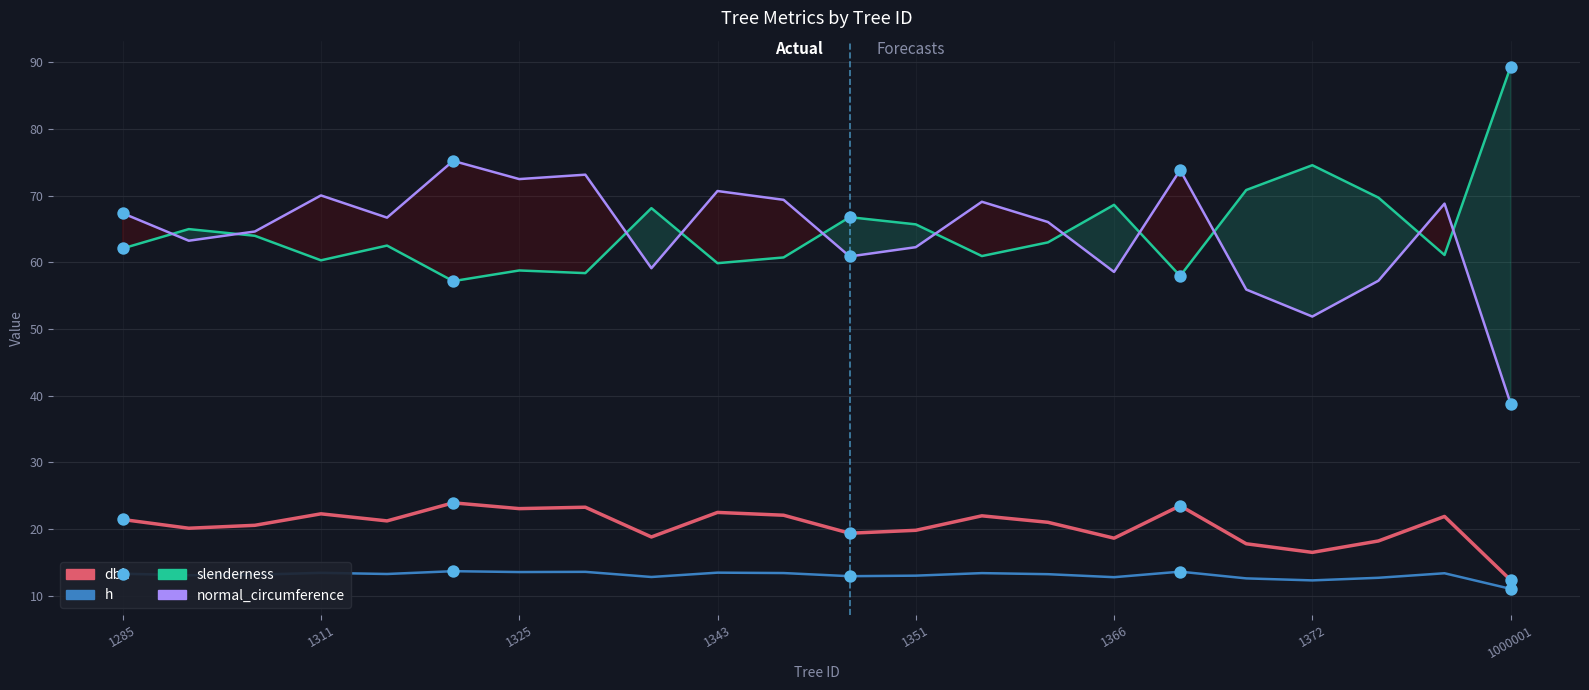

What is the total value across all series at 11?

160.0